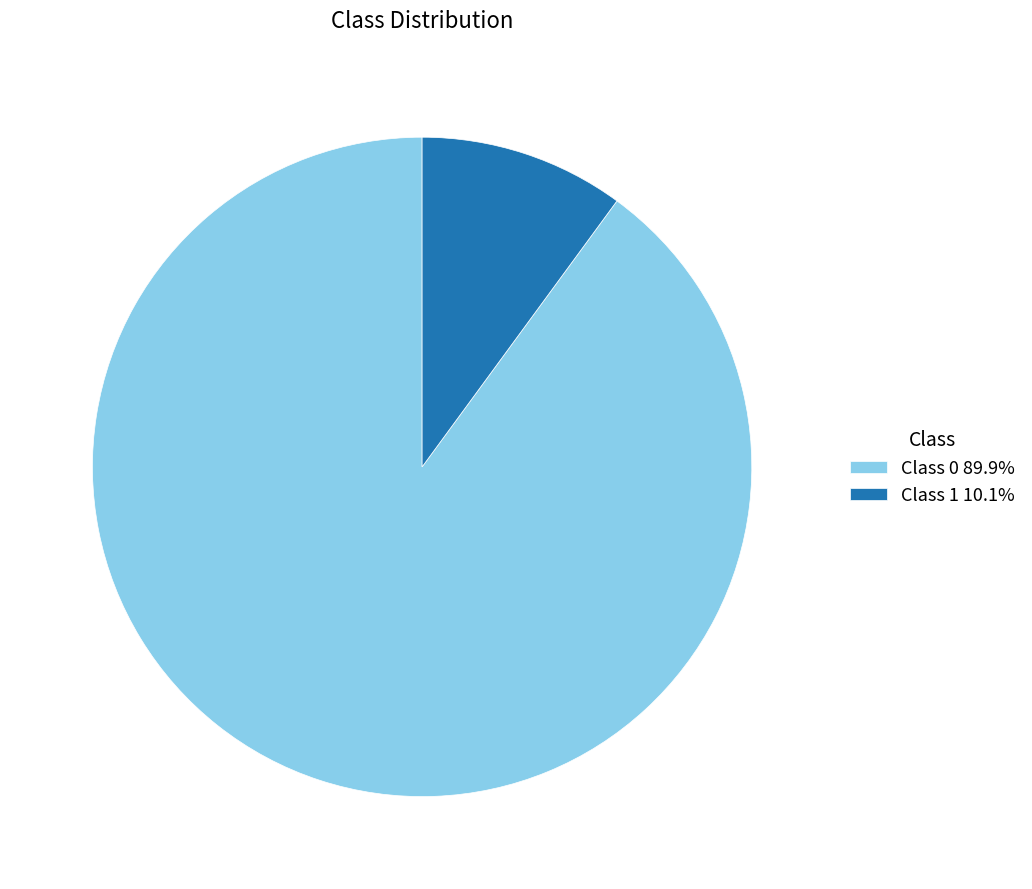

Is Class 1 the majority of the pie?

No